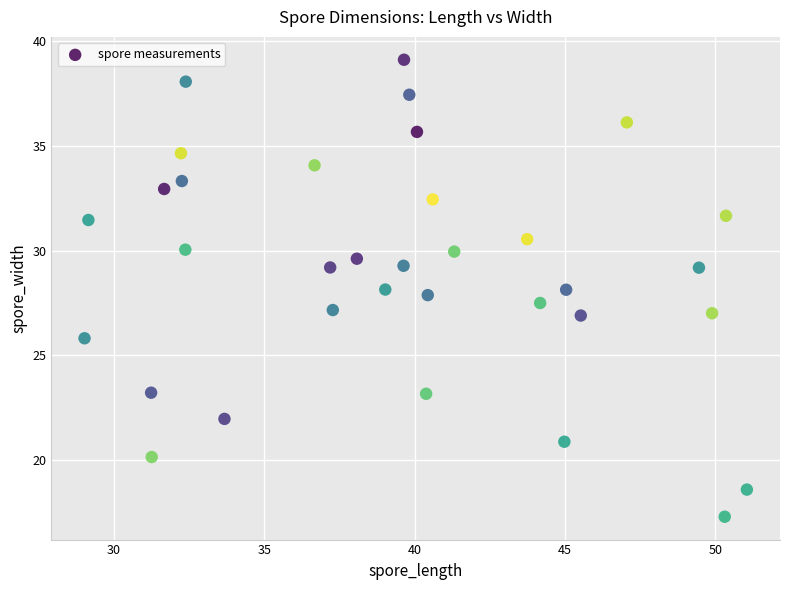

What is the range of X values (max minus min)?

22.0